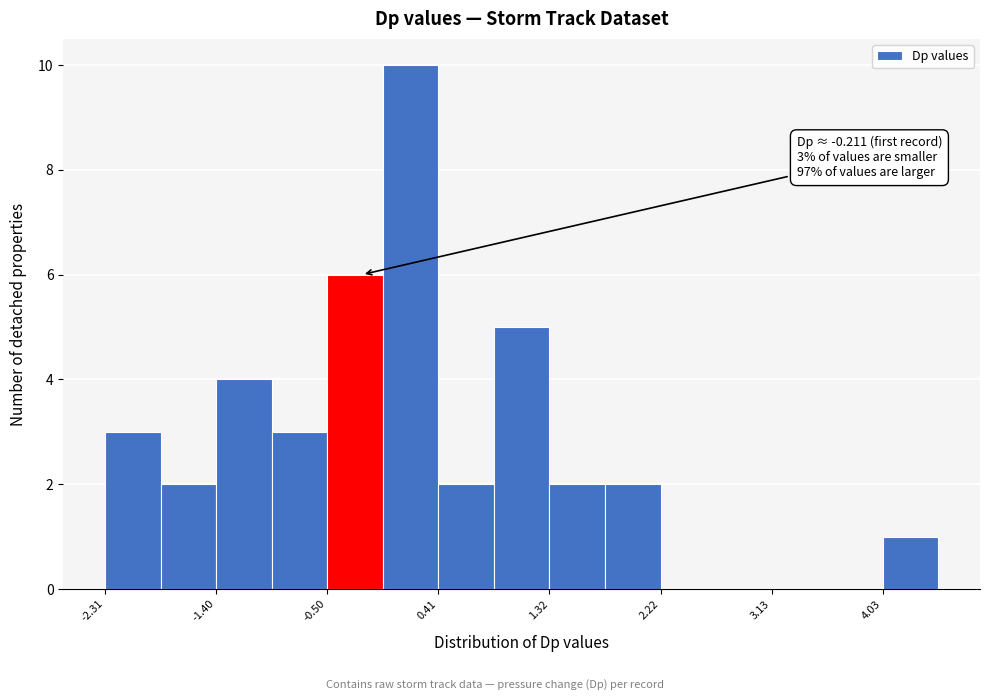

Over which range of the x-axis is the bar tallest?

0.0 to 0.4